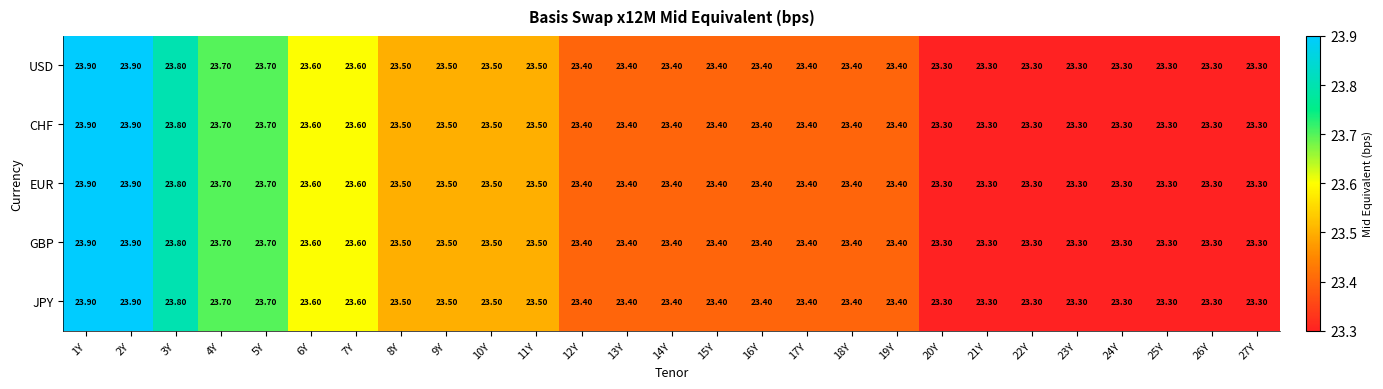

What is the difference between the JPY values at 25Y and 1Y?

0.6